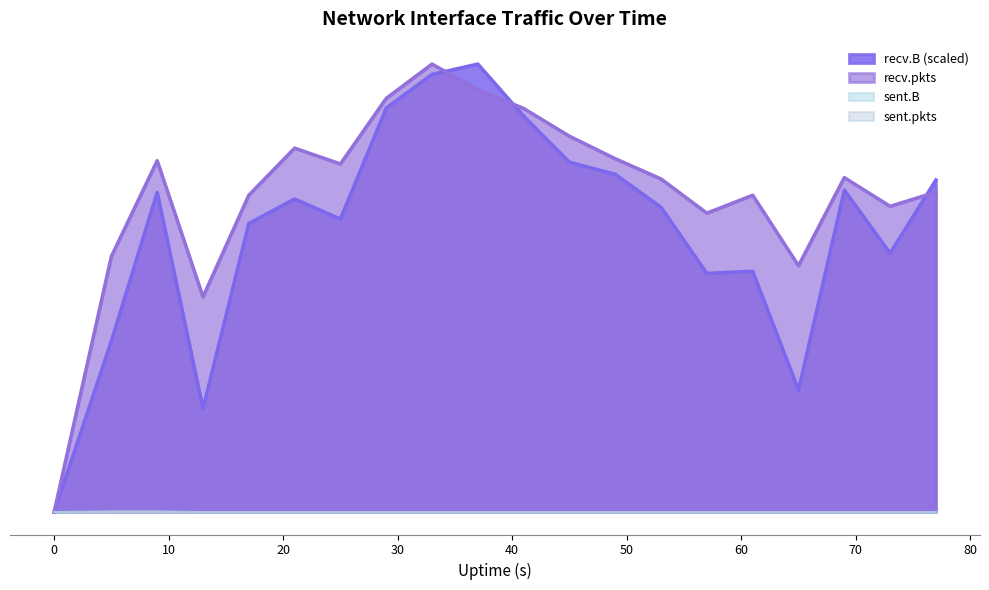

Where is recv.pkts nearest to the value 28986?

13